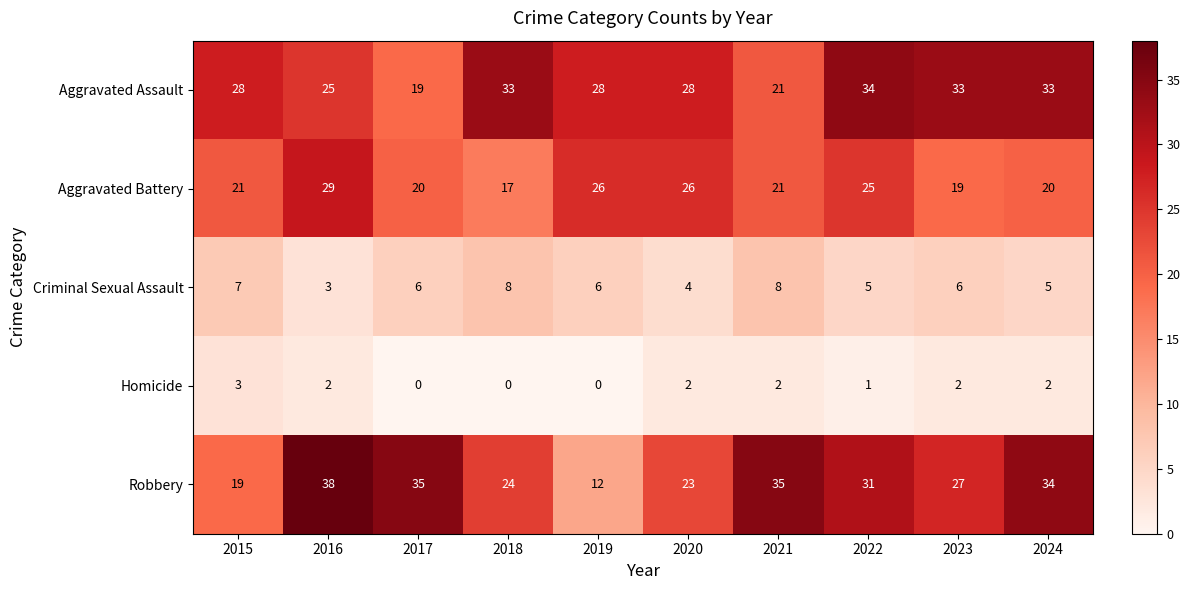

The value of Robbery at 2019 is 12. True or false?

True